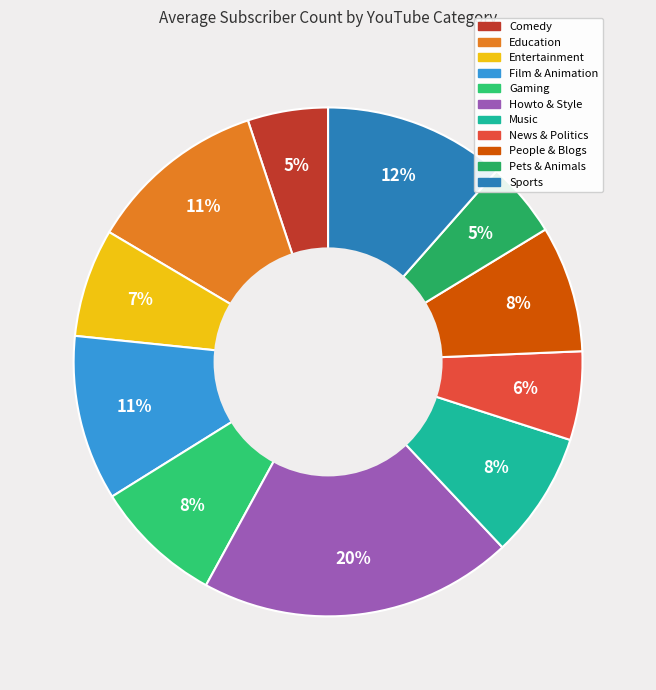

To the nearest percent, what percentage of the pie is Gaming?

8%